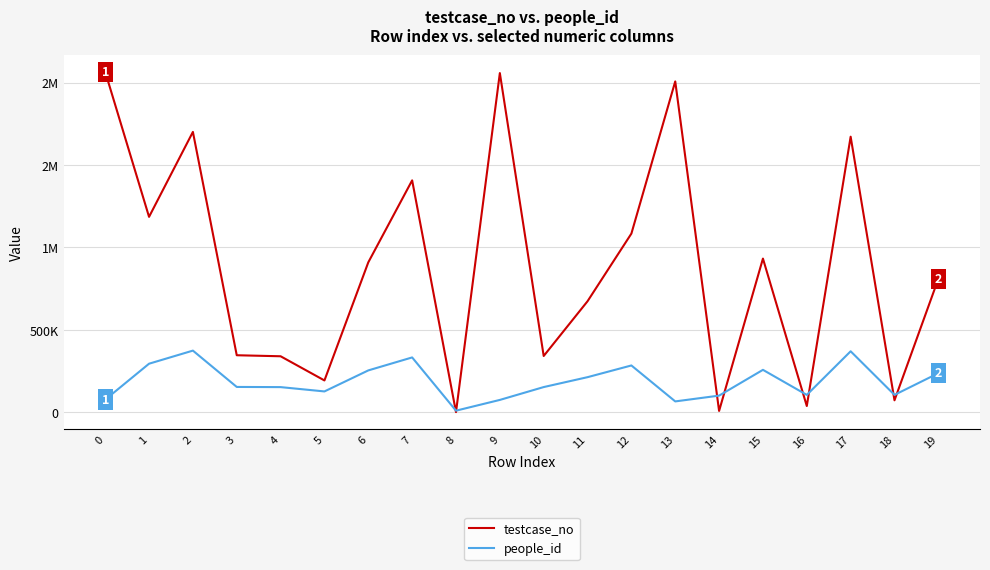

Between 18 and 19, which is larger?

19